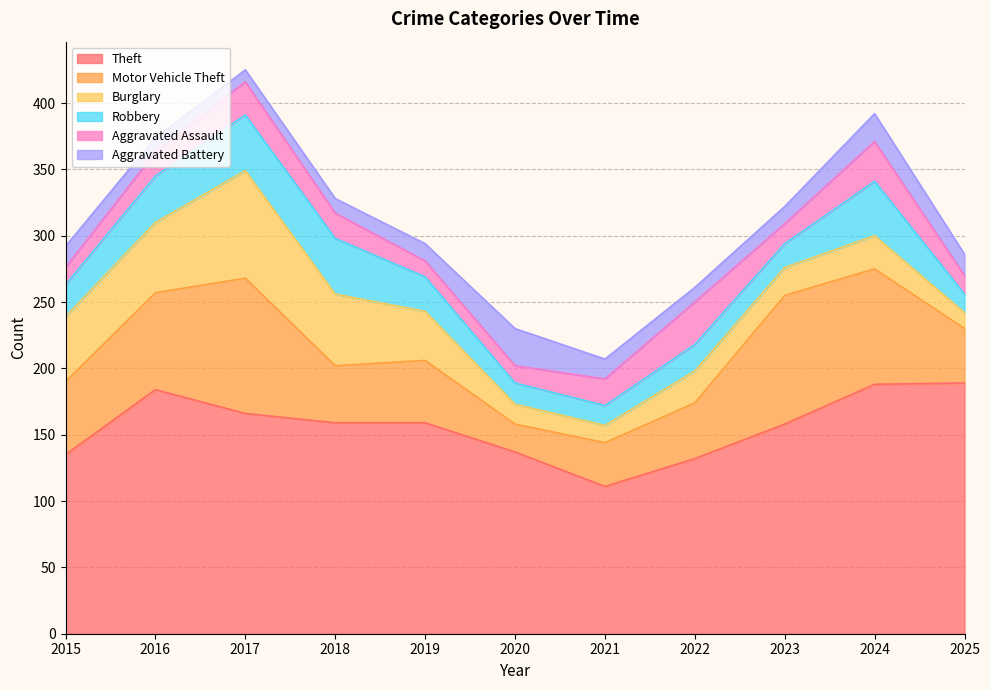

Rank the series by their maximum value, from lowest to highest.

Aggravated Battery, Aggravated Assault, Robbery, Burglary, Motor Vehicle Theft, Theft